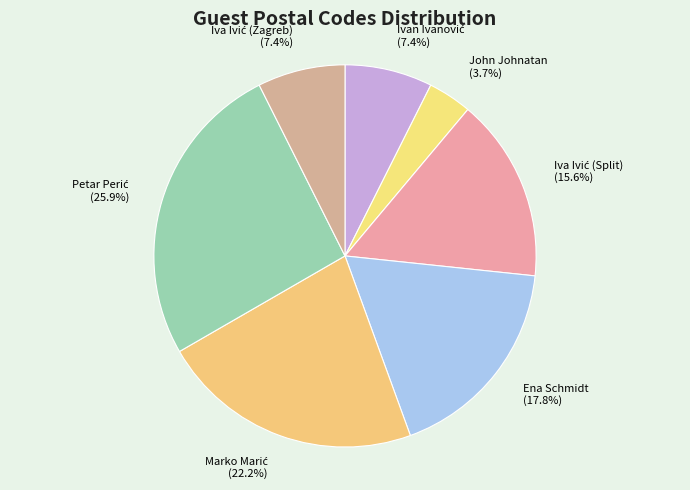

Which category has the smallest portion of the pie?

John Johnatan